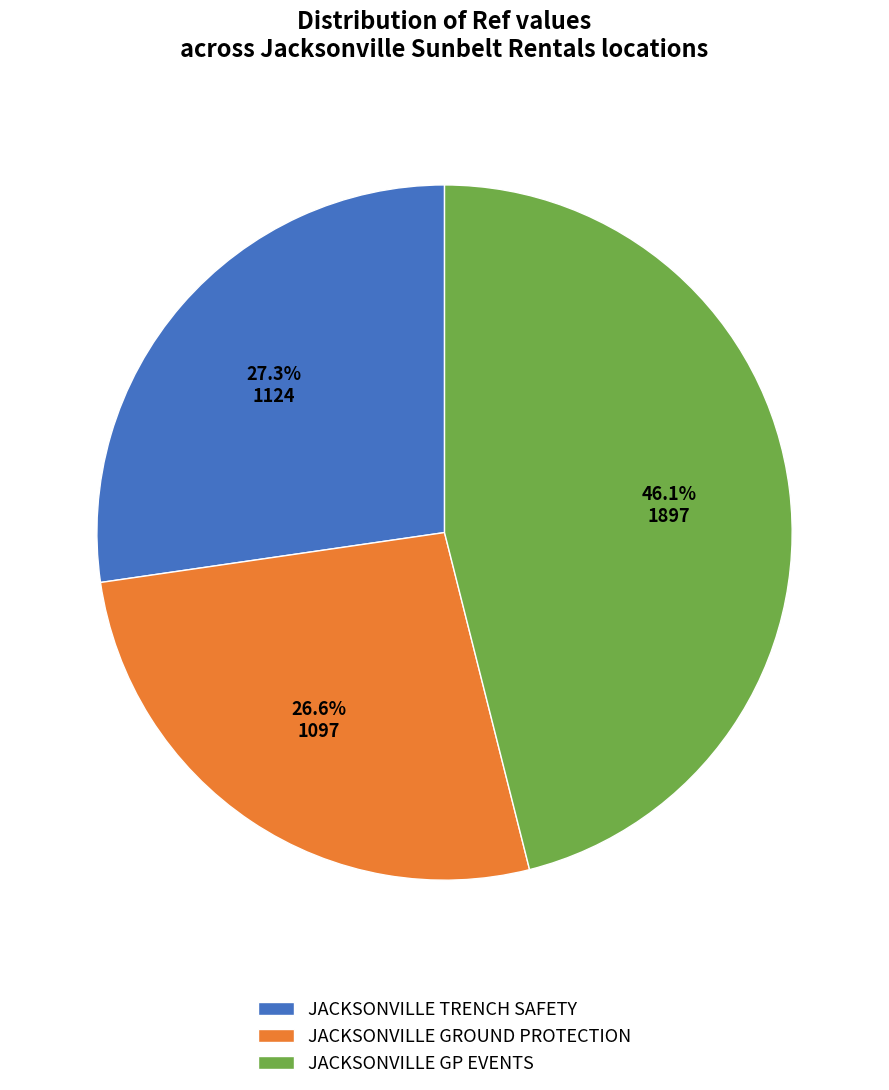

Do JACKSONVILLE TRENCH SAFETY and JACKSONVILLE GROUND PROTECTION together represent more than half of the pie?

Yes